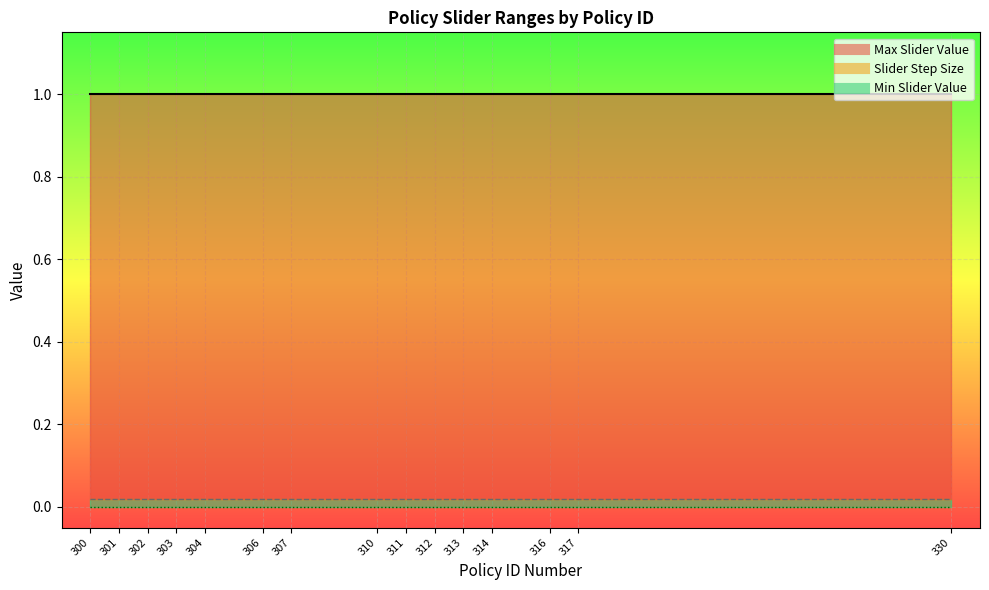

Which has a higher value, 304 or 317?

304